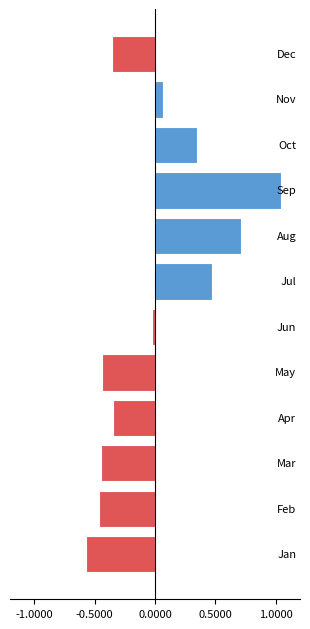

What is the difference between the second highest and second lowest values?

1.2